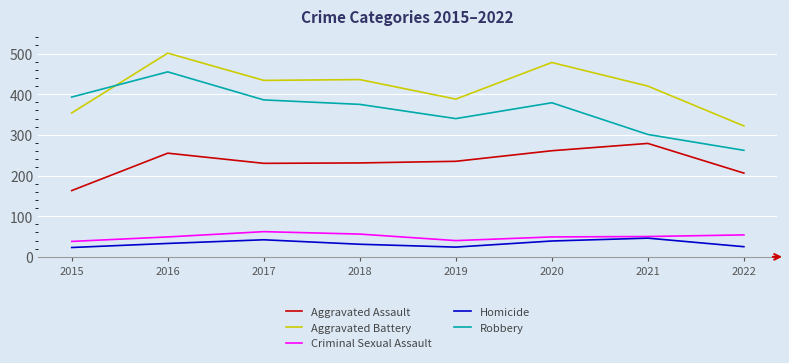

What are all the series names shown in the legend?

Aggravated Assault, Aggravated Battery, Criminal Sexual Assault, Homicide, Robbery